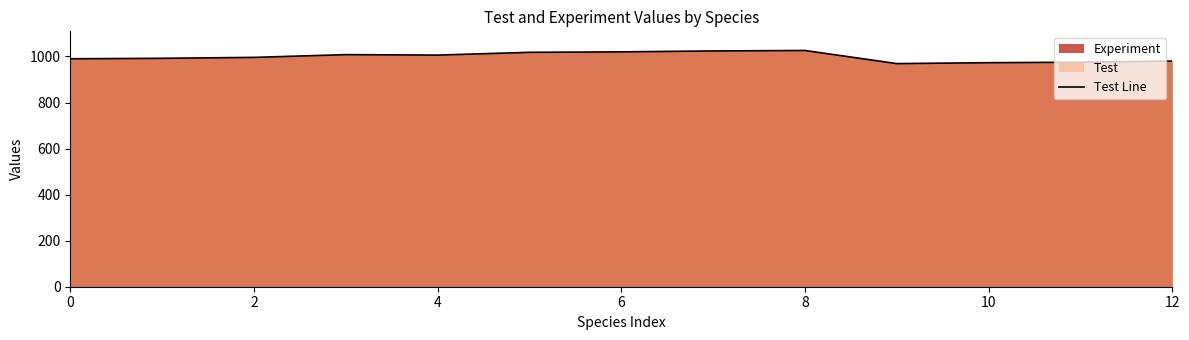

What is the sum of the values at 12 and 7?

2004